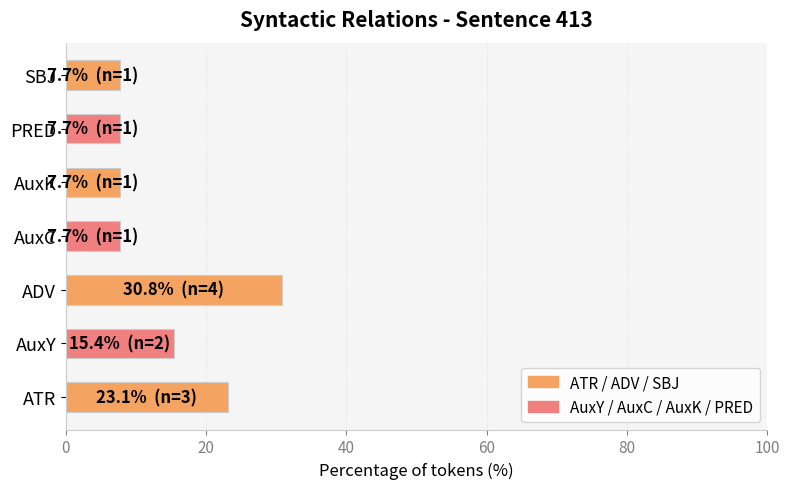

Are the bars horizontal?

Yes